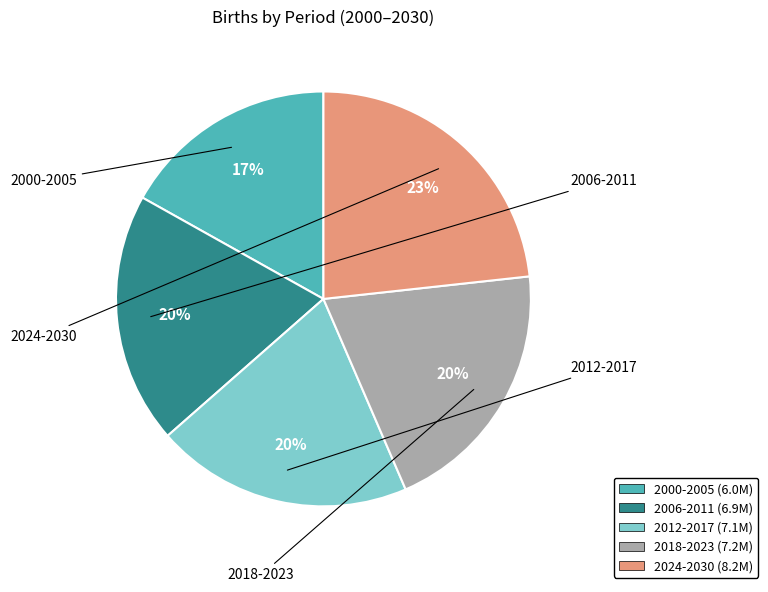

Is there a majority slice in this chart?

No